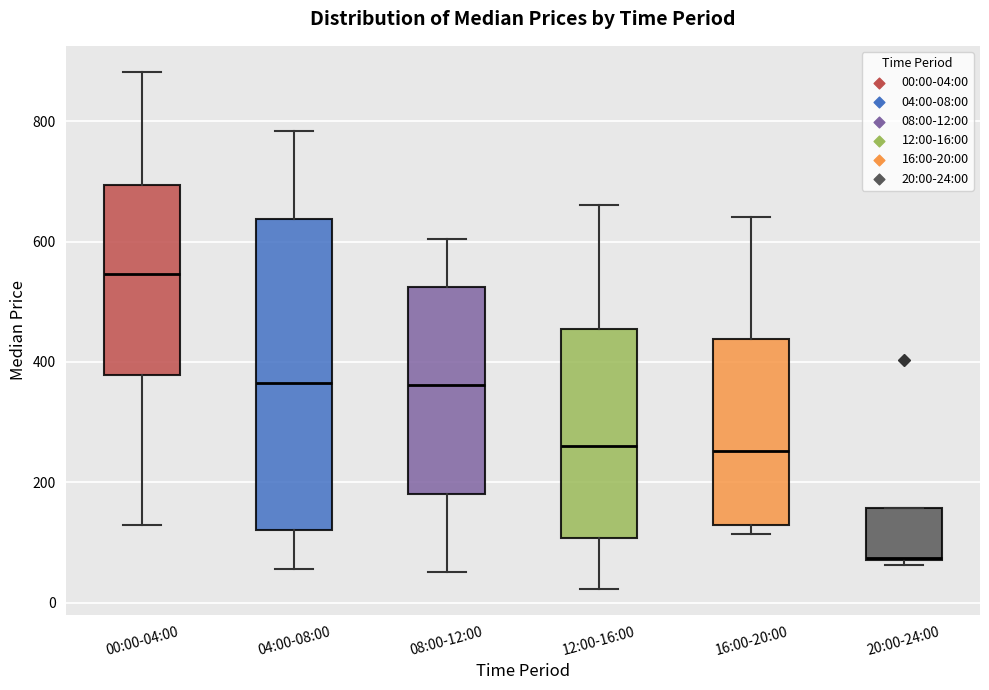

Reading left to right, read every box against the y-axis: the position of its median line, the range the box covers, and the ends of its whiskers. The values are not printed on the chart, so give them approximately, as read against the axis.

00:00-04:00: median 540, box 380 to 700, whiskers 120 to 880
04:00-08:00: median 360, box 120 to 640, whiskers 60 to 780
08:00-12:00: median 360, box 180 to 520, whiskers 60 to 600
12:00-16:00: median 260, box 100 to 460, whiskers 20 to 660
16:00-20:00: median 260, box 120 to 440, whiskers 120 (just below the box's lower edge) to 640
20:00-24:00: median 80, box 80 to 160, whiskers 60 to 160